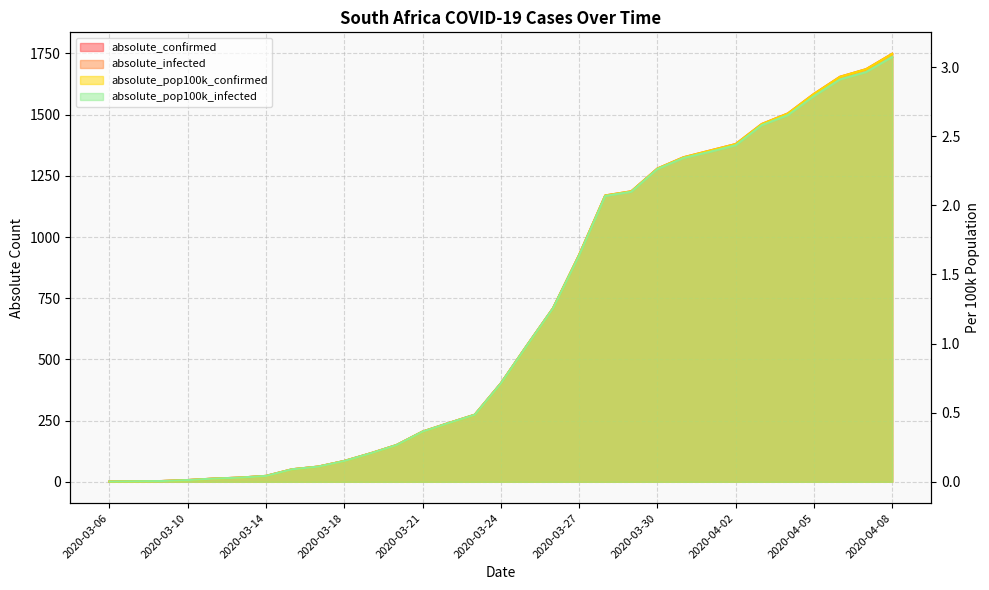

What is the spread (max minus min) of values at 2020-03-19?

115.8